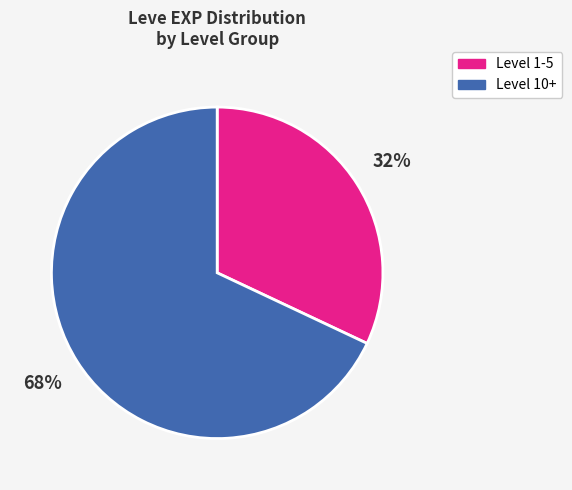

To the nearest percent, what percentage of the pie is Level 1-5?

32%